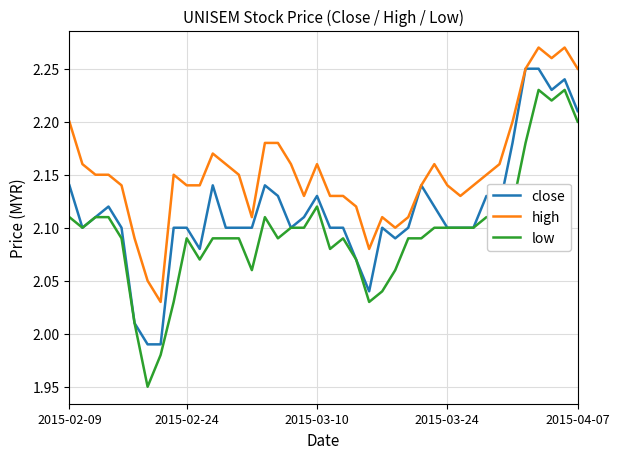

Which series has the largest range (max minus min)?

low